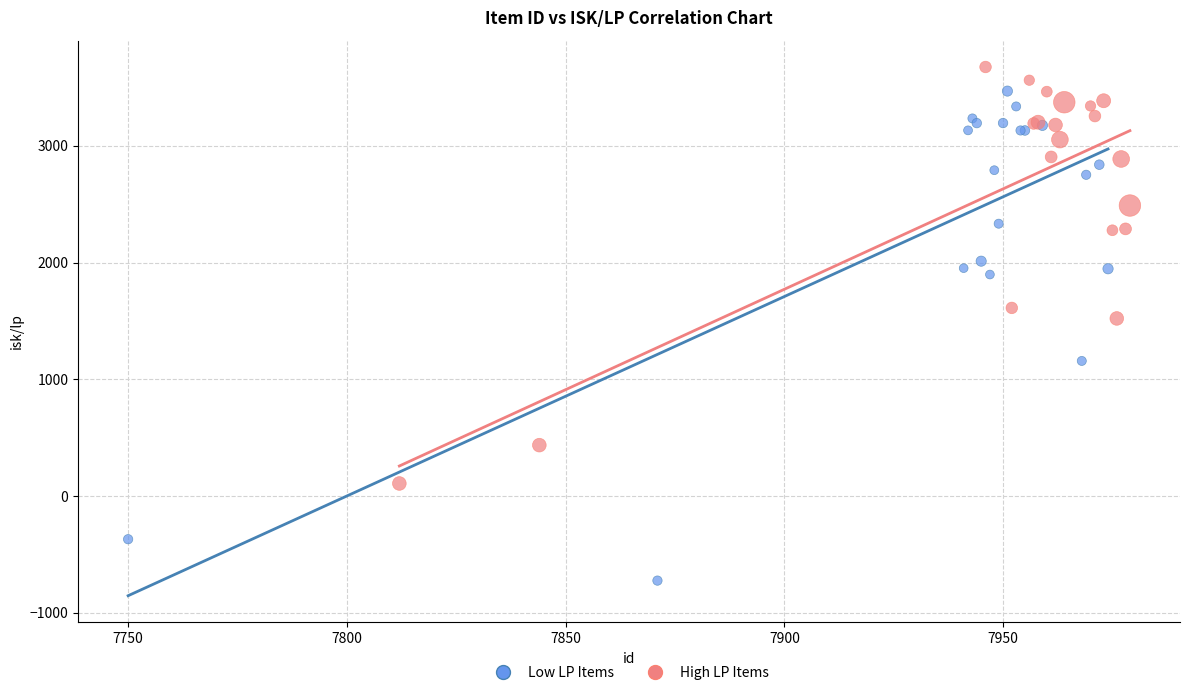

Which series contains the highest Y value?

High LP Items